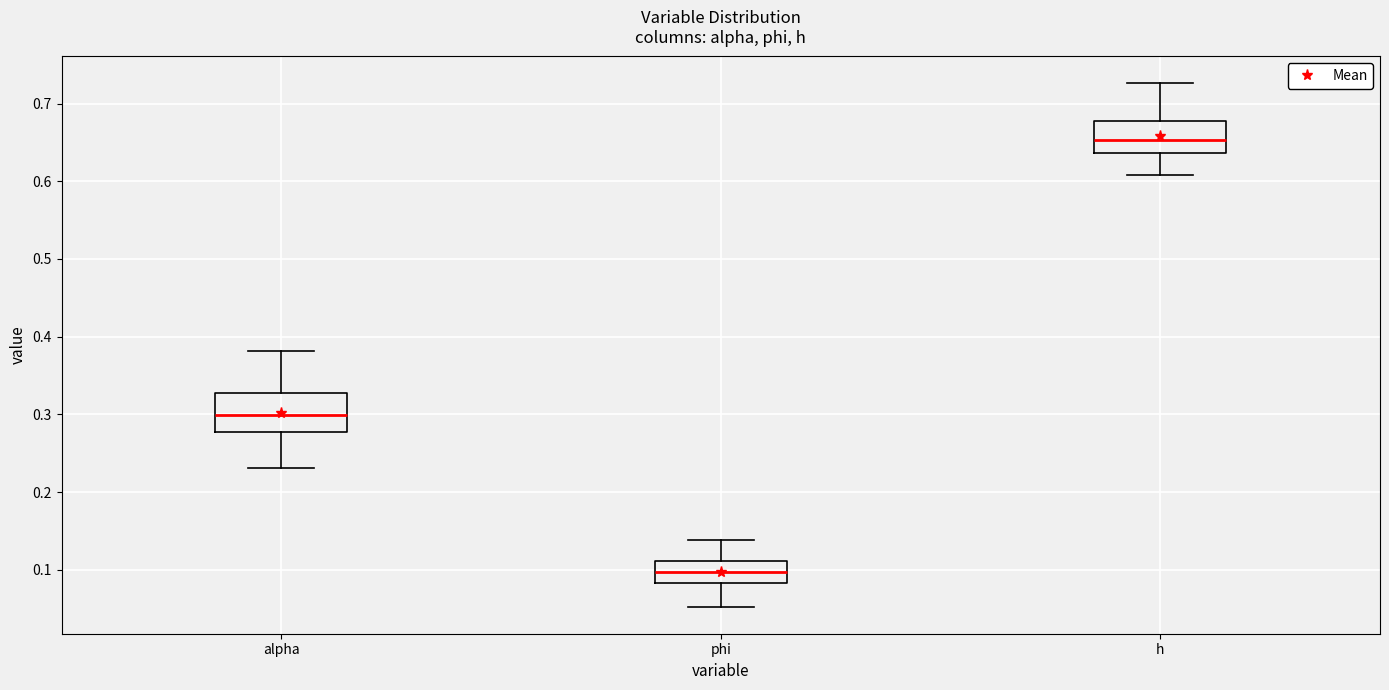

Where does the upper whisker of the box for phi end on the y-axis? The values are not printed on the chart, so give them approximately, as read against the axis.

0.14